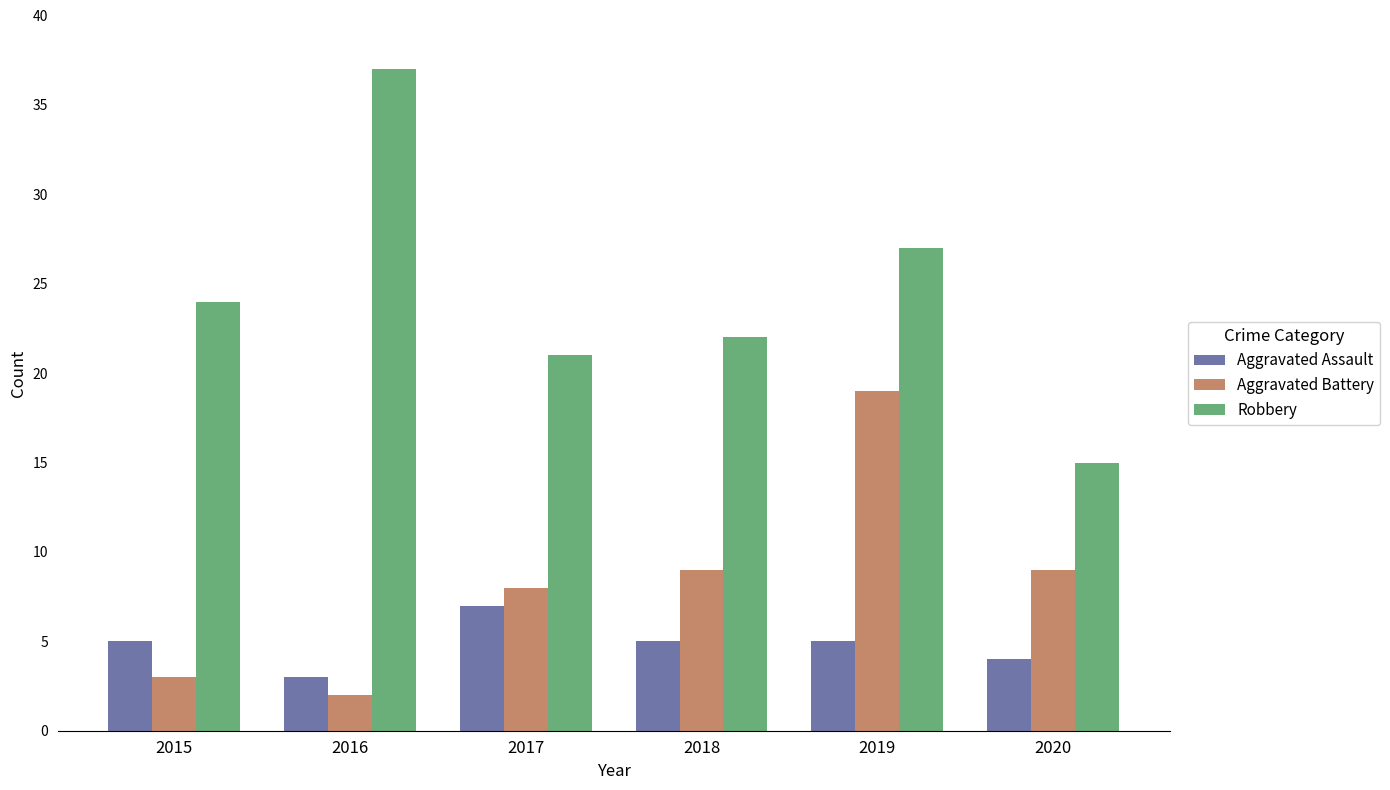

What are all the series names shown in the legend?

Aggravated Assault, Aggravated Battery, Robbery